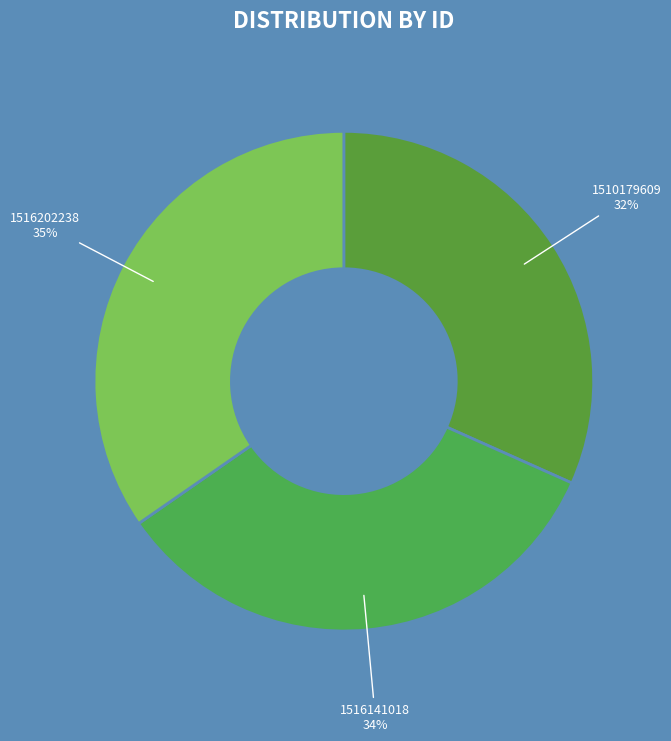

Approximately how many times larger is the value at 1510179609 compared to 1516141018?

0.9